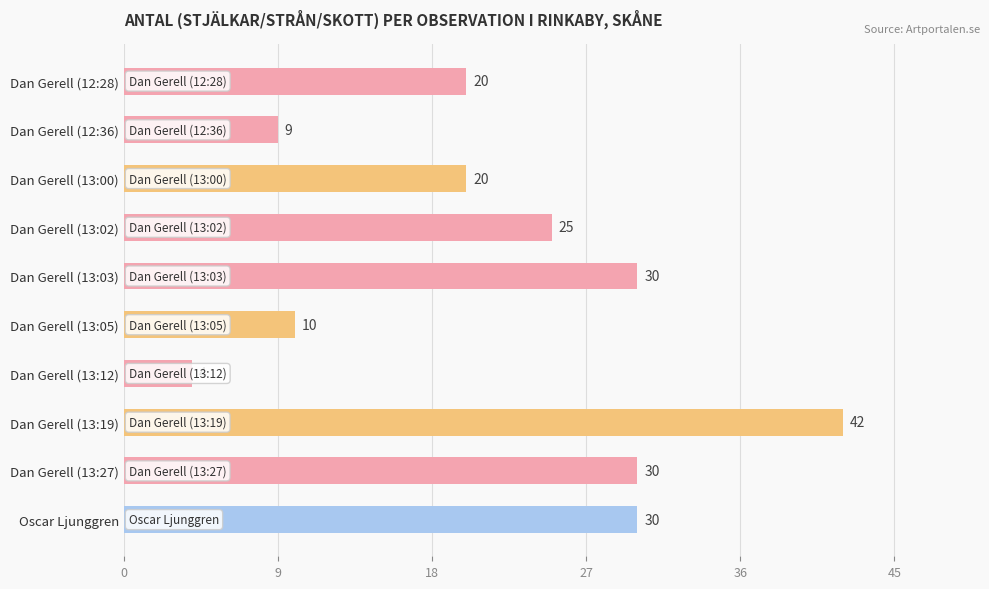

Which has a higher value, Dan Gerell (13:12) or Dan Gerell (13:03)?

Dan Gerell (13:03)